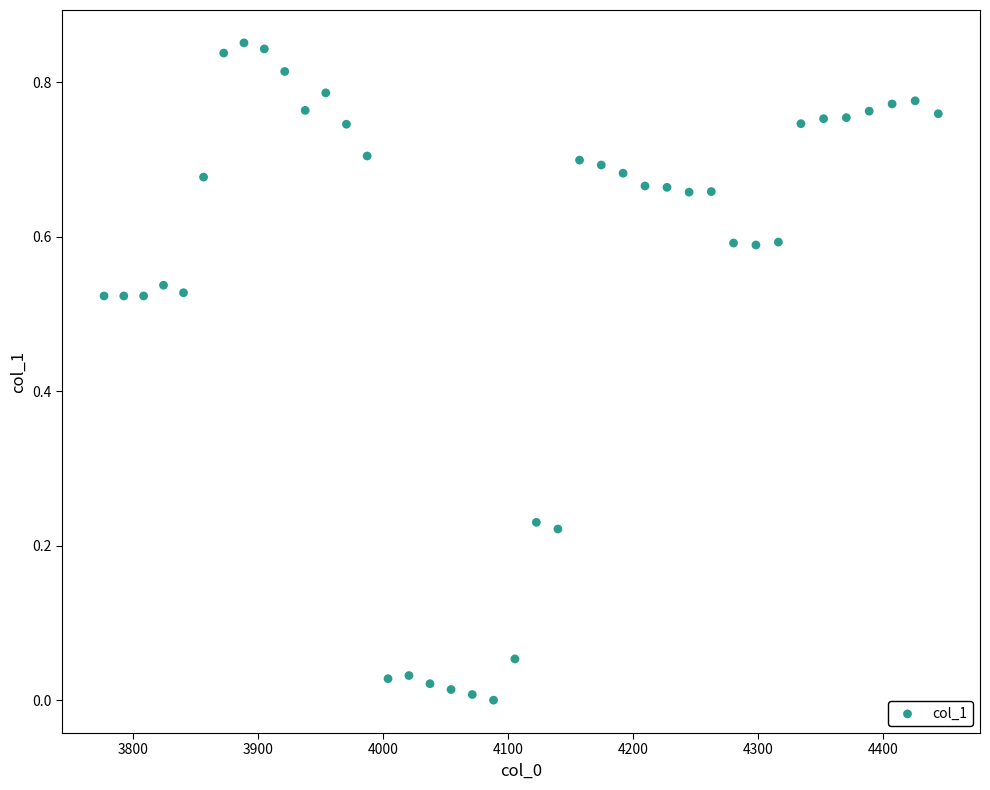

What is the range of X values (max minus min)?

667.4